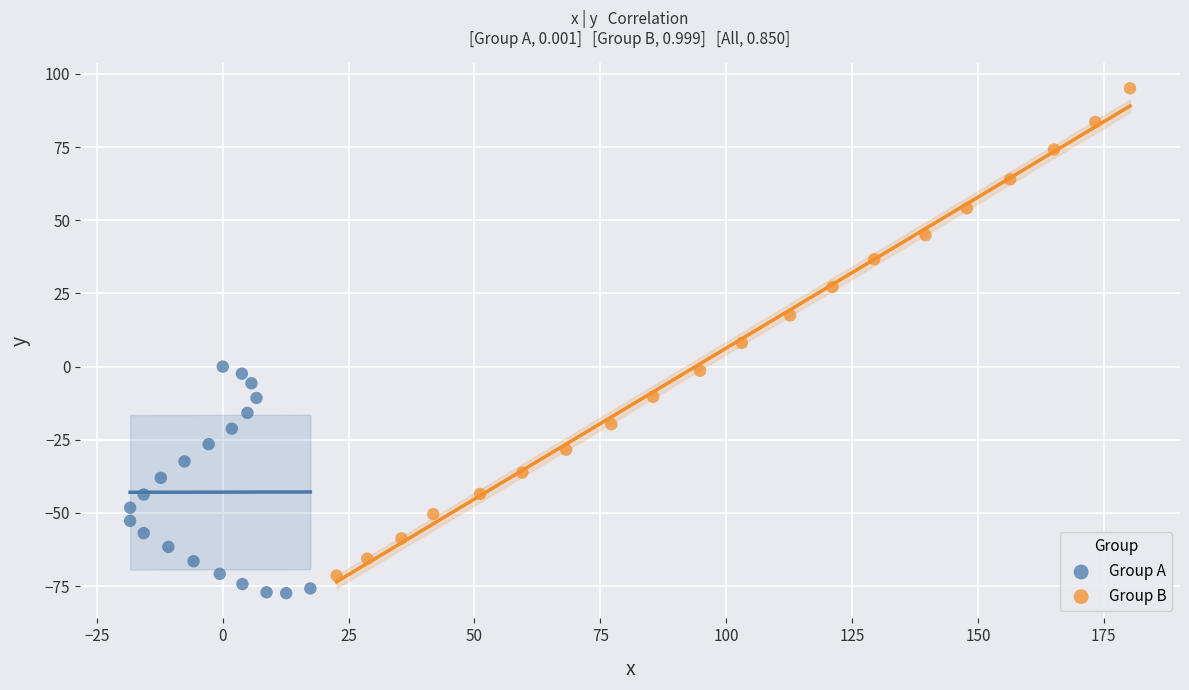

Which series contains the lowest Y value?

Group A